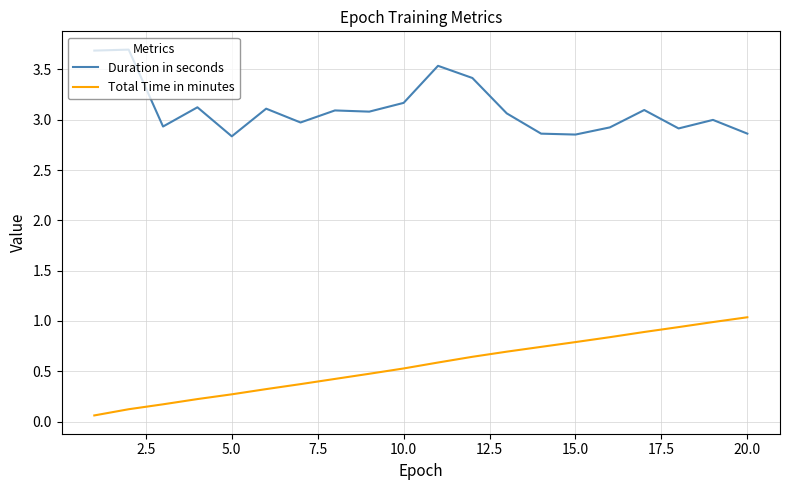

Rank the series by their maximum value, from lowest to highest.

Total Time in minutes, Duration in seconds